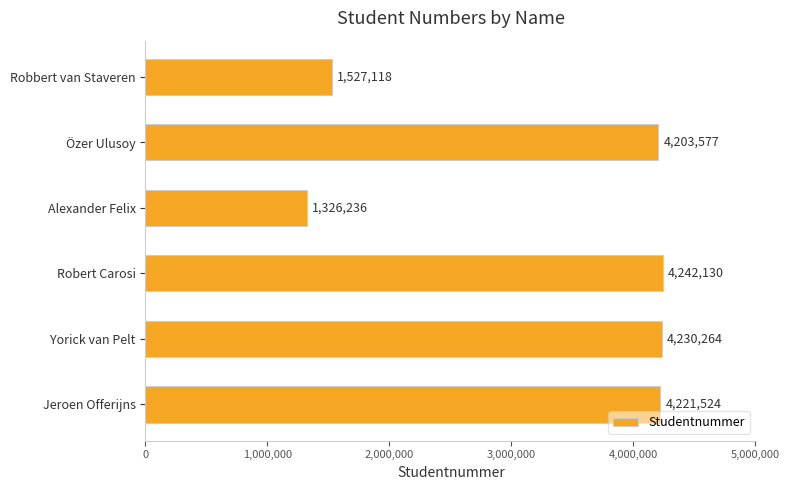

The value at Robbert van Staveren is 2342945. True or false?

False